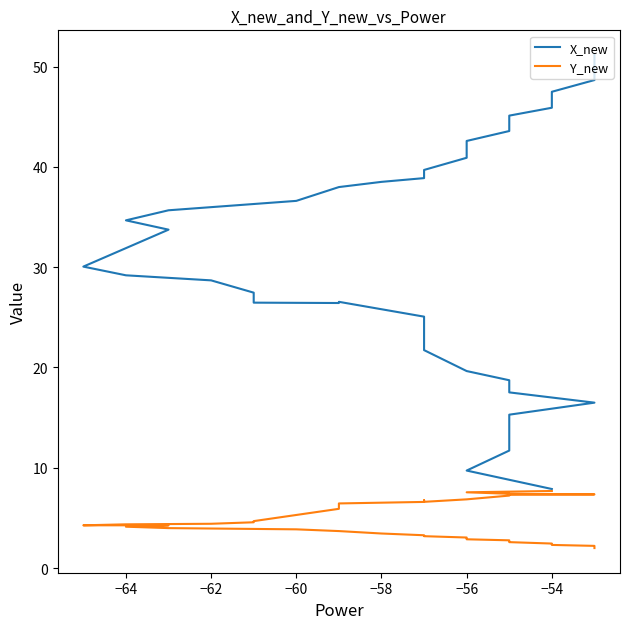

True or false: X_new and Y_new intersect in this chart.

False